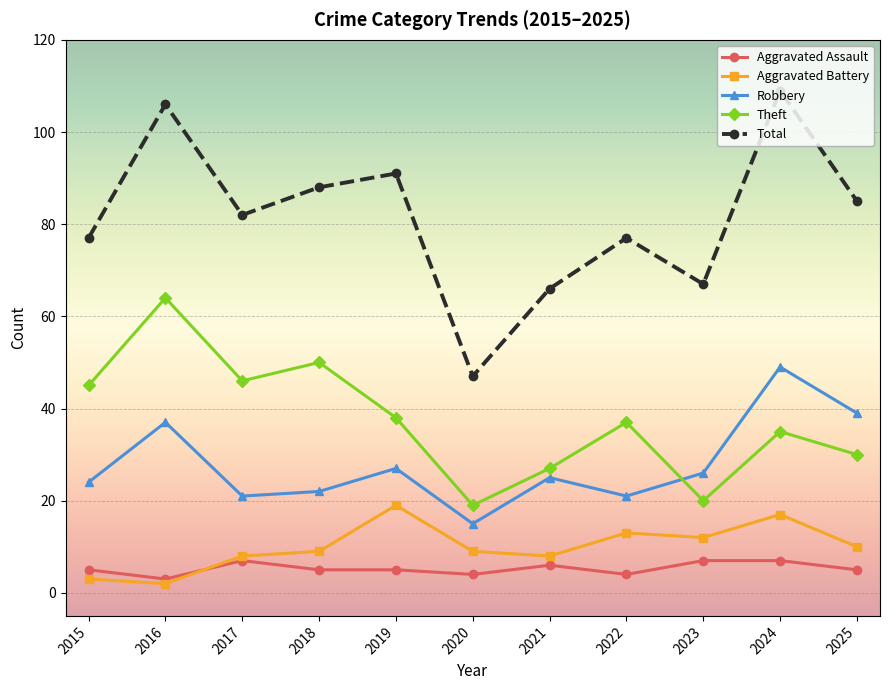

Which series has the widest spread of values?

Total